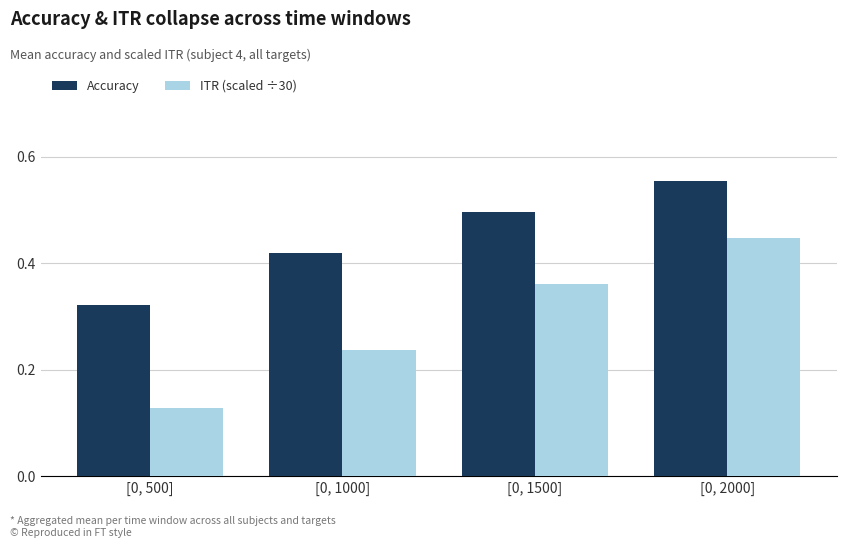

Rank the series by their maximum value, from highest to lowest.

Accuracy, ITR (scaled ÷30)